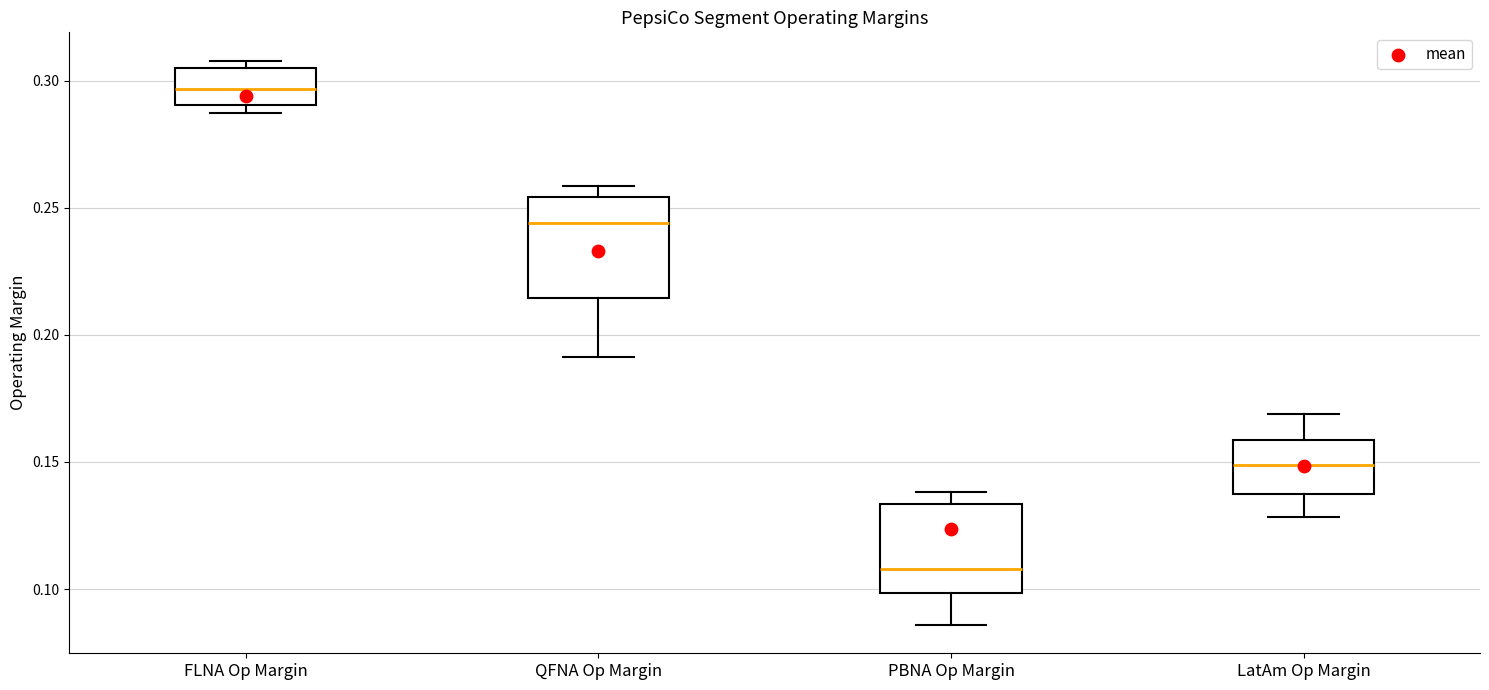

Which box's median line is the lowest?

PBNA Op Margin